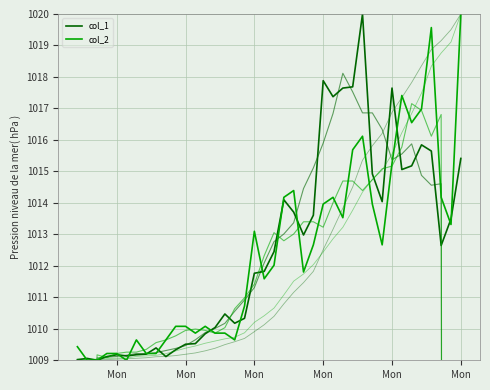

At which category does the chart reach its minimum across all series?

Mon